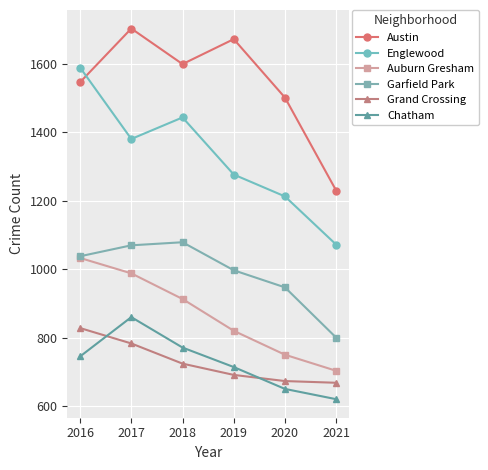

How many categories are shown in the chart?

6